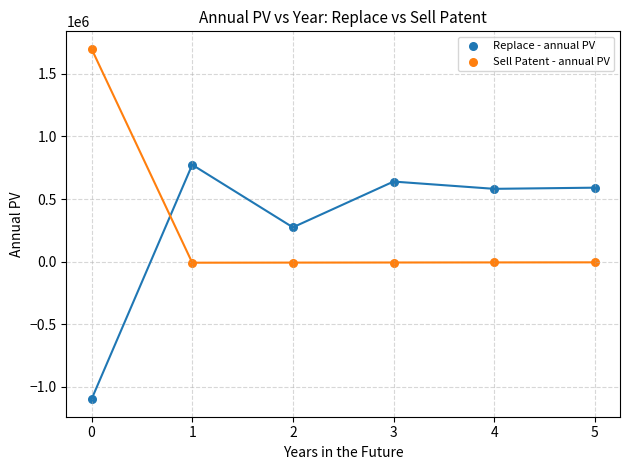

Which series has the widest spread of Y values?

Replace - annual PV